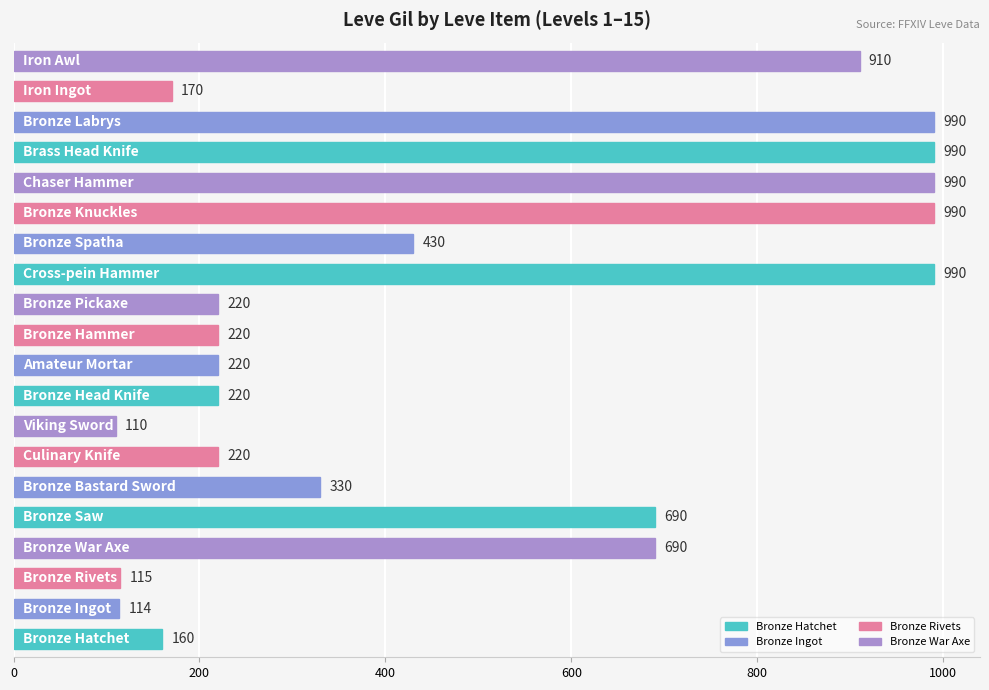

What is the difference between the maximum and minimum values?

880